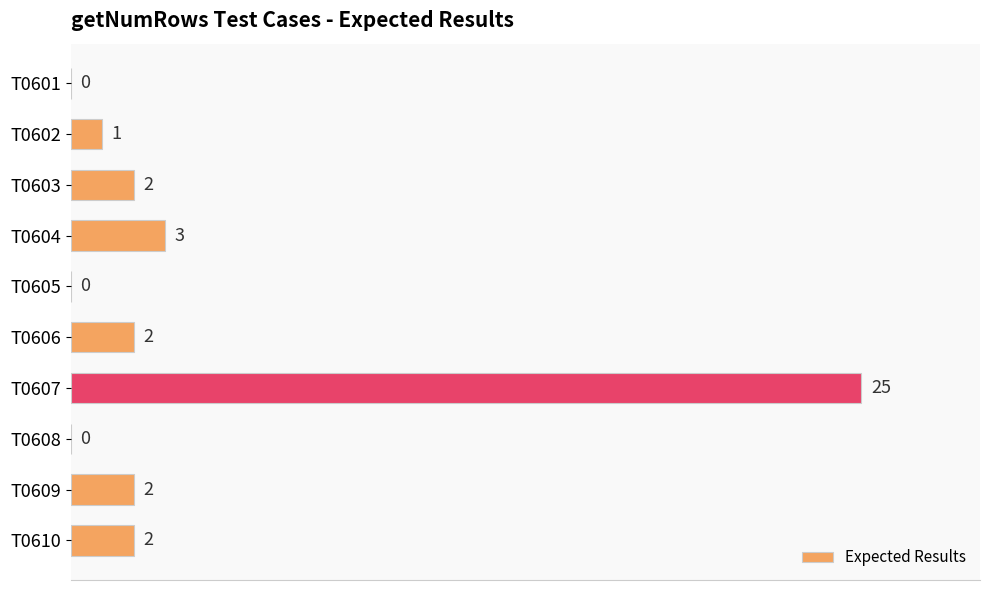

What is the ratio of the value at T0606 to the value at T0610?

1.0